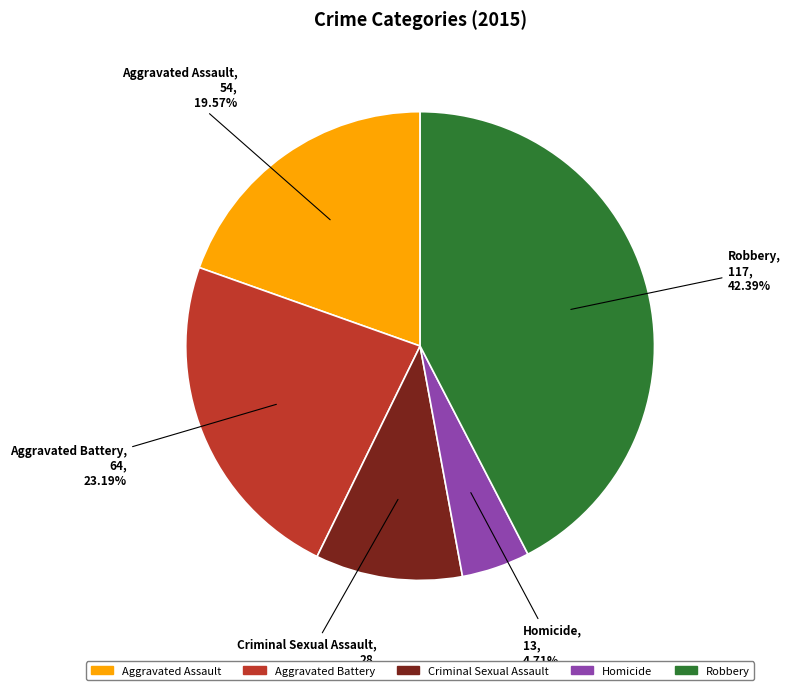

Rank the categories by value from lowest to highest.

Homicide, Criminal Sexual Assault, Aggravated Assault, Aggravated Battery, Robbery